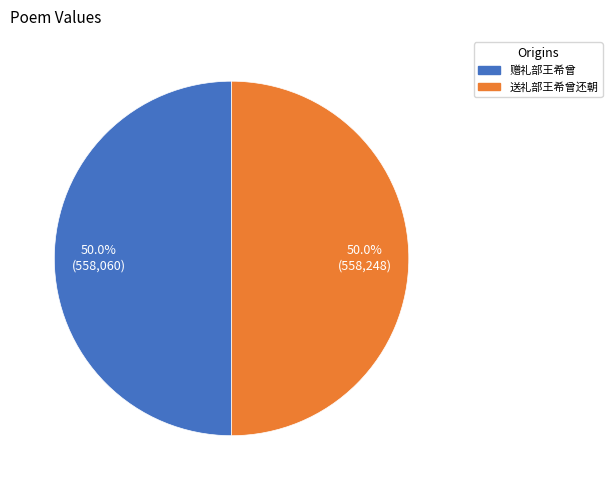

What is the total percentage of 送礼部王希曾还朝 and 赠礼部王希曾?

100.0%